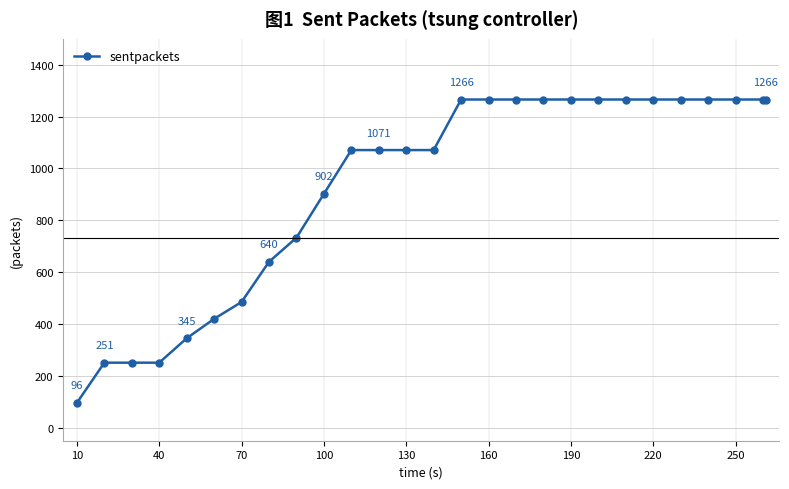

What is the difference between the maximum and minimum values?

1170